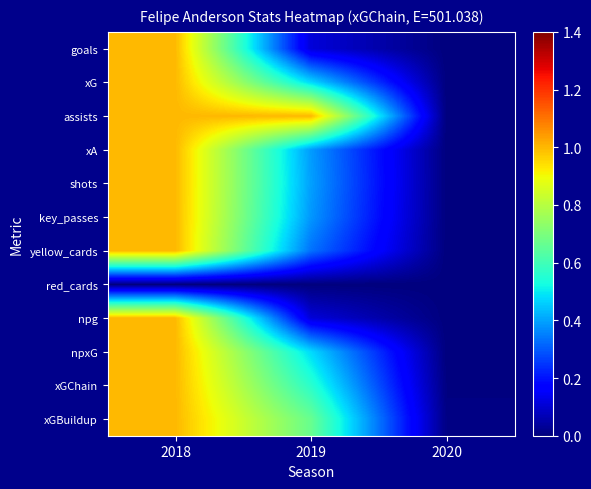

At 2018, list the series in order from smallest to largest.

red_cards, goals, xG, assists, xA, shots, key_passes, yellow_cards, npg, npxG, xGChain, xGBuildup